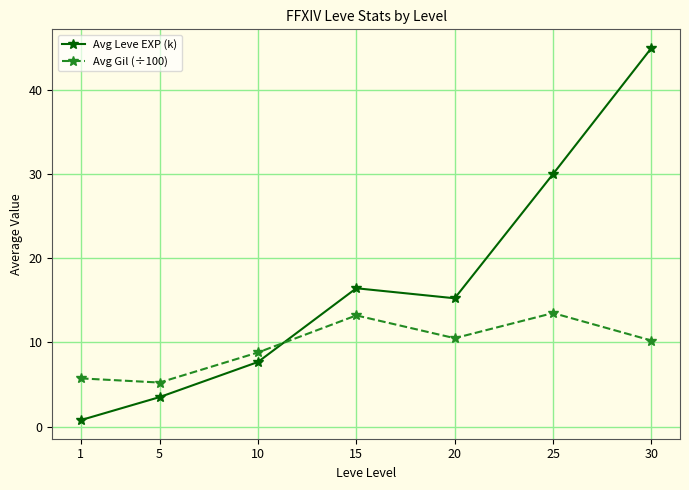

What is the maximum value shown in the chart?

45.0